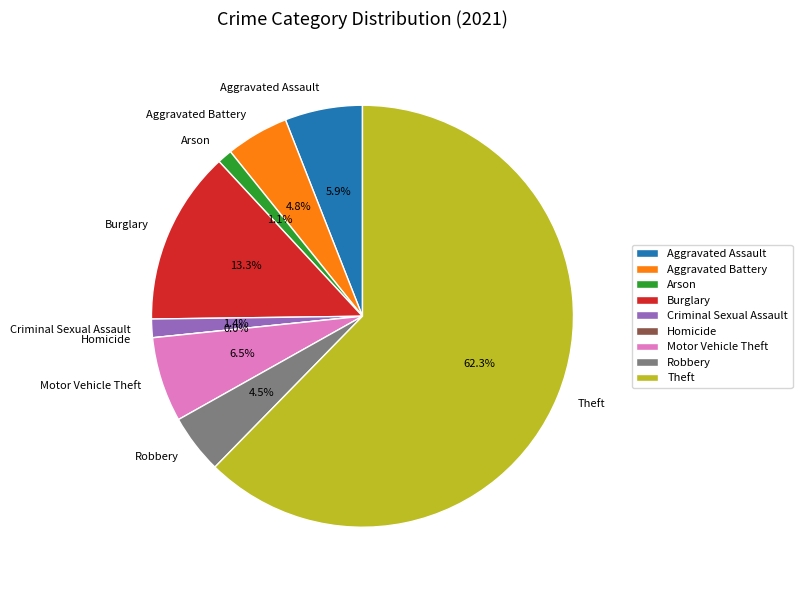

Combined, do Criminal Sexual Assault and Arson account for over 50%?

No